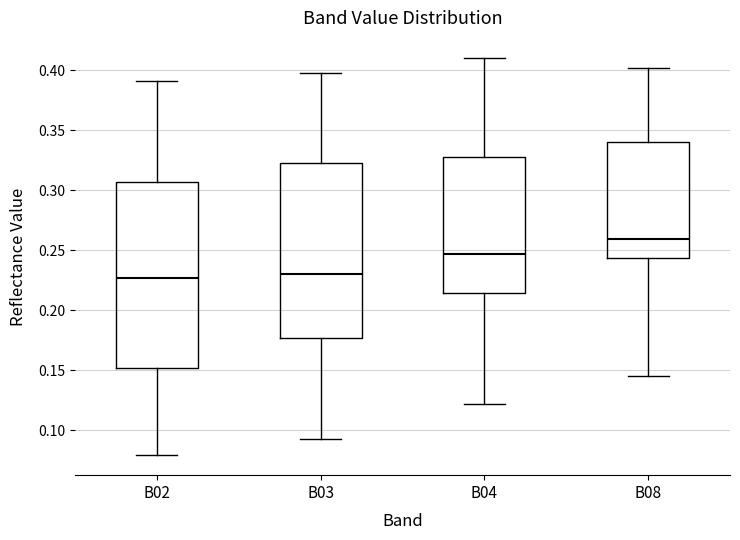

Which box is the tallest, from its lower edge to its upper edge?

B02